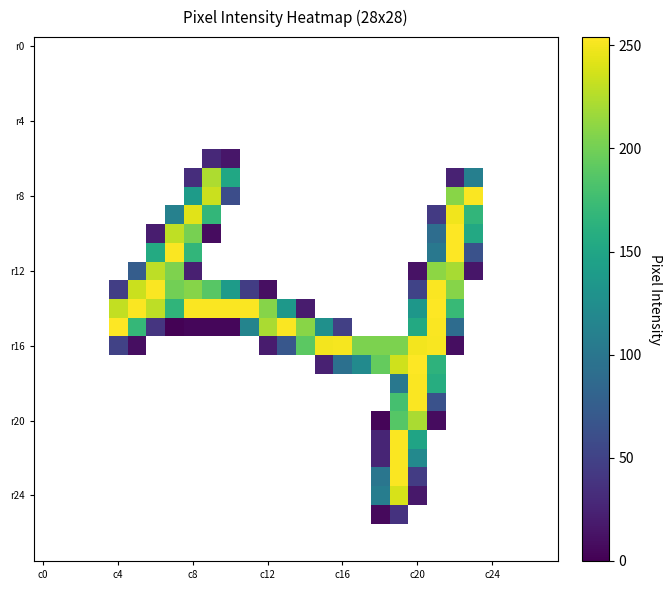

Between 19 and 7, which is larger?

7